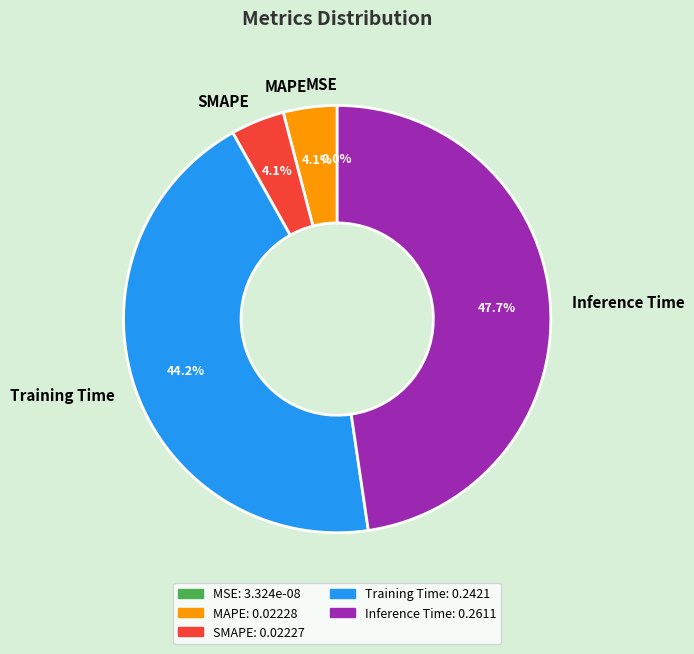

The Inference Time slice represents 43% of the pie. True or false?

False